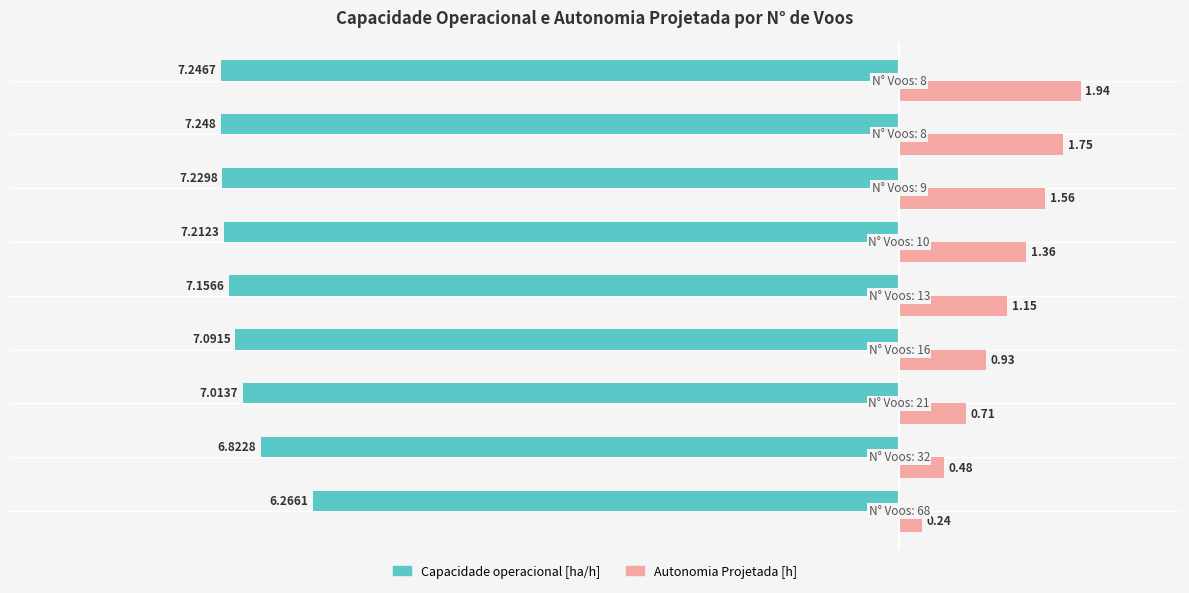

Which series has the widest spread of values?

Autonomia Projetada [h]